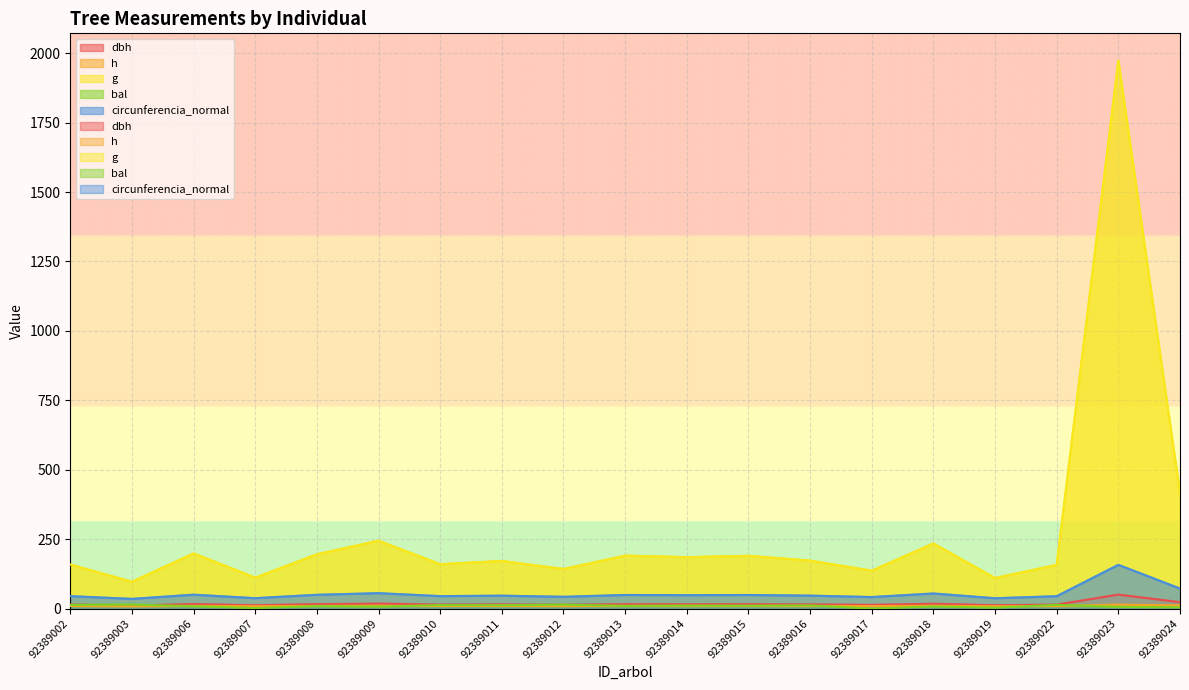

How many data points does each series have?

19